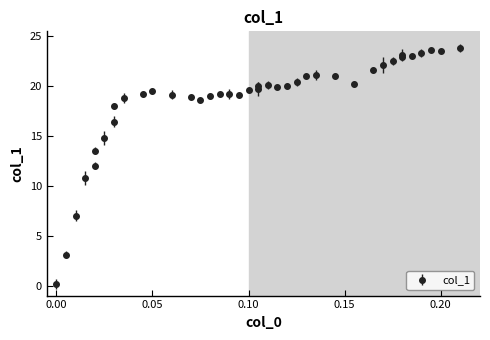

True or false: the data shows 6.6 at 23.

False